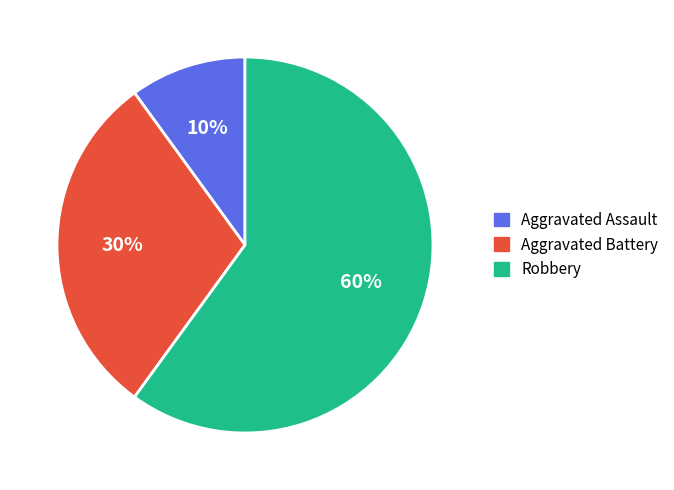

Combined, do Aggravated Battery and Robbery account for over 50%?

Yes